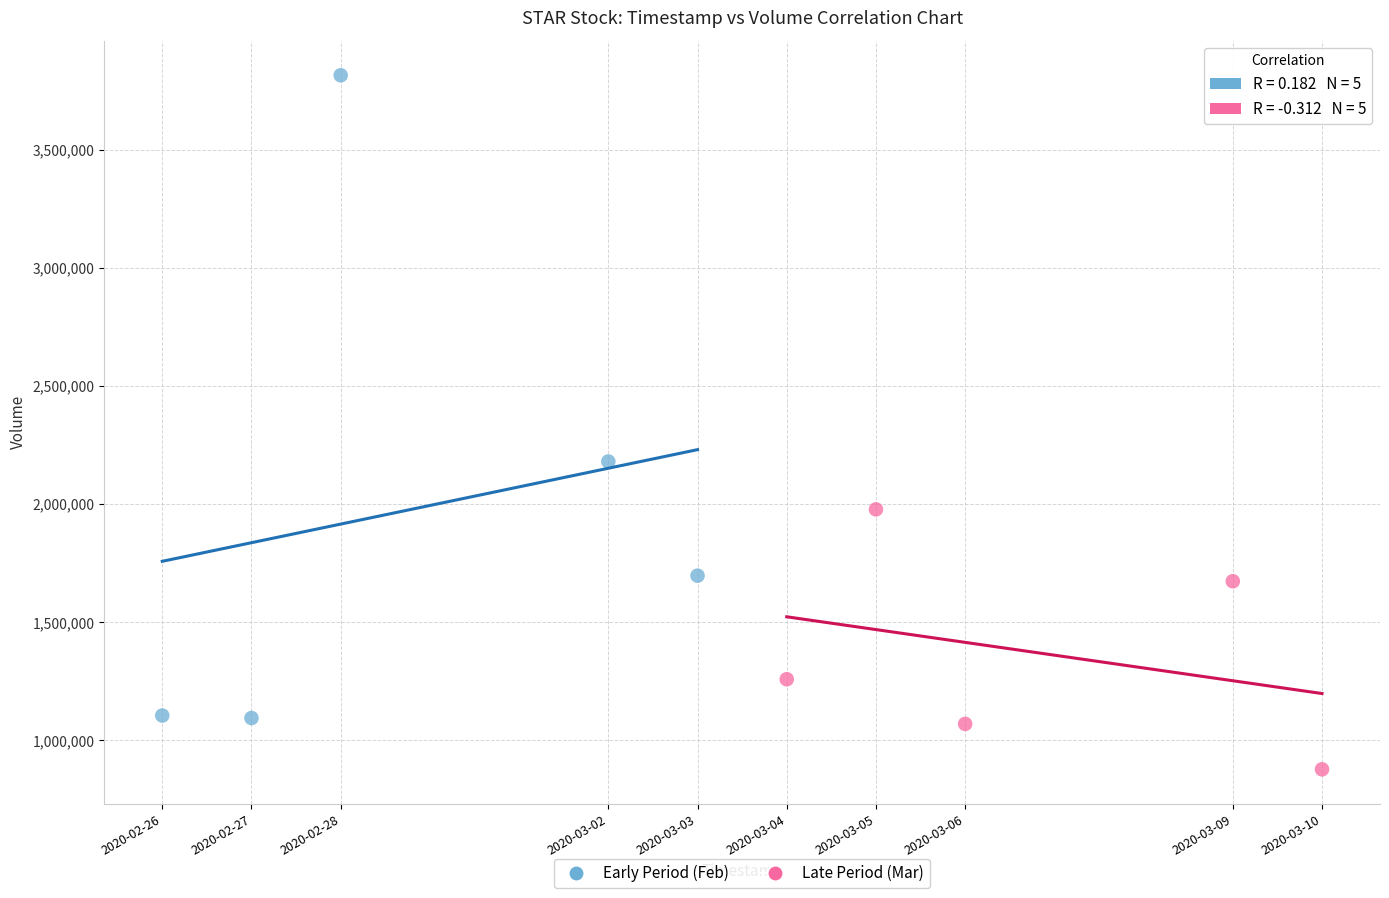

Which series has the largest Y range (max minus min)?

Early Period (Feb)